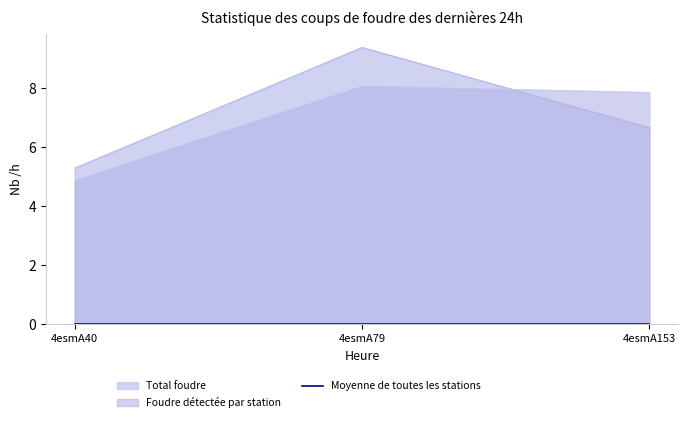

At how many categories does at least one series exceed 4?

3